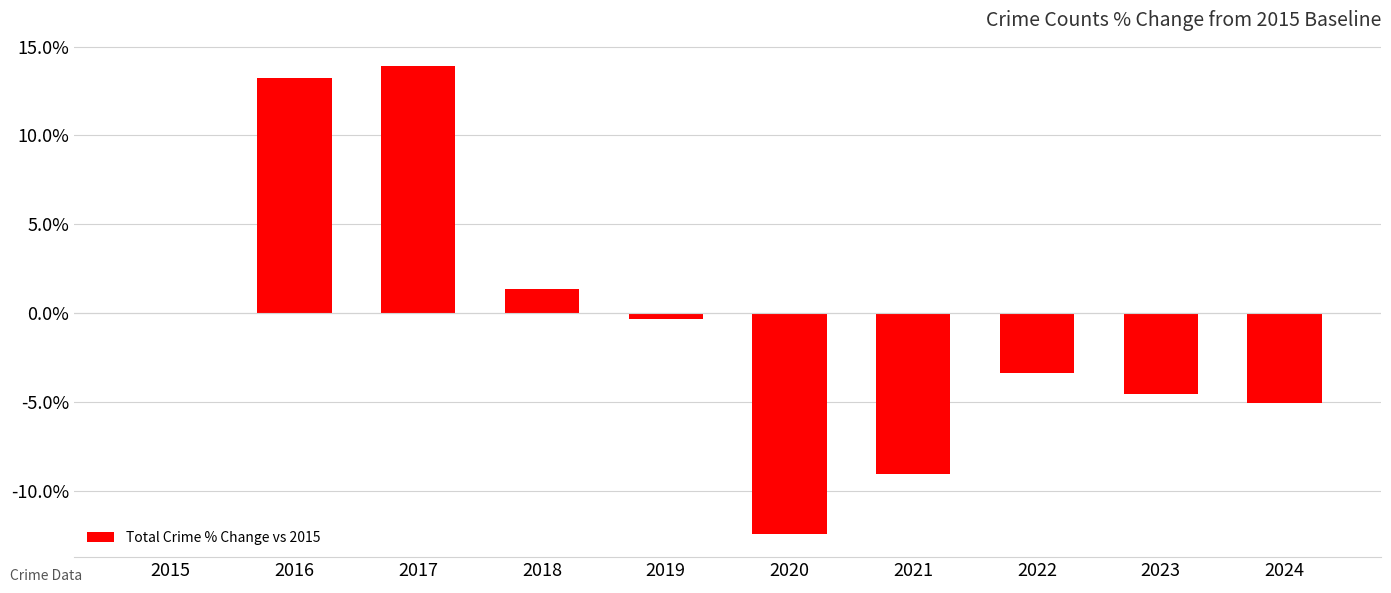

List the labels in order of value, largest first.

2017, 2016, 2018, 2015, 2019, 2022, 2023, 2024, 2021, 2020